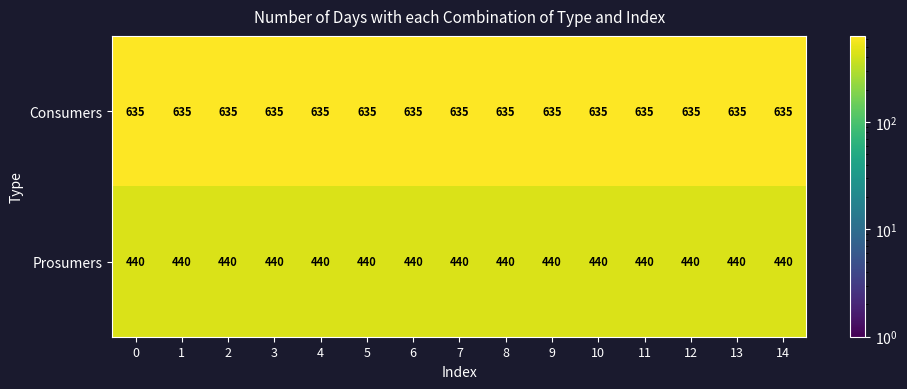

What is the lowest value of the Consumers series?

635